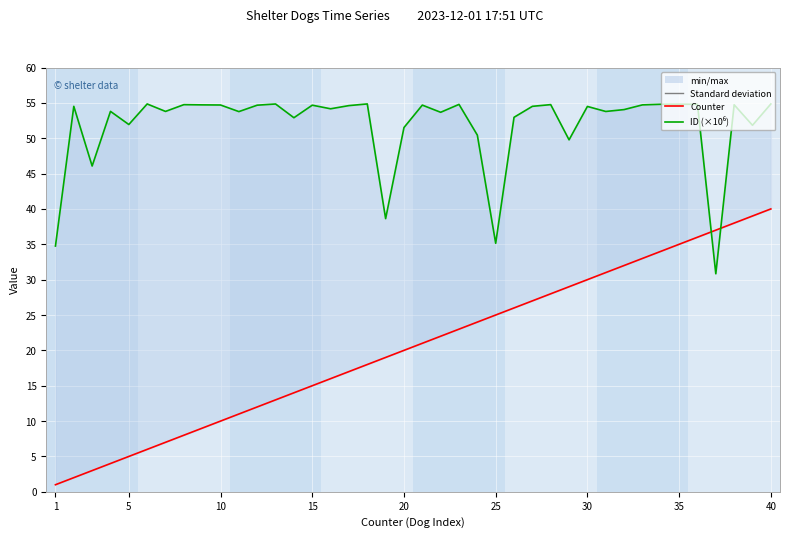

Reading left to right, list all the values displayed in this chart.

Counter: 1.0	2.0	3.0	4.0	5.0	6.0	7.0	8.0	9.0	10.0	11.0	12.0	13.0	14.0	15.0	16.0	17.0	18.0	19.0	20.0	21.0	22.0	23.0	24.0	25.0	26.0	27.0	28.0	29.0	30.0	31.0	32.0	33.0	34.0	35.0	36.0	37.0	38.0	39.0	40.0
ID (×10⁶): 34.8	54.5	46.1	53.8	51.9	54.8	53.8	54.7	54.7	54.7	53.8	54.7	54.8	52.9	54.7	54.2	54.6	54.8	38.6	51.5	54.7	53.7	54.8	50.4	35.1	53.0	54.5	54.7	49.8	54.5	53.8	54.0	54.7	54.8	54.8	54.8	30.8	54.7	51.8	54.8